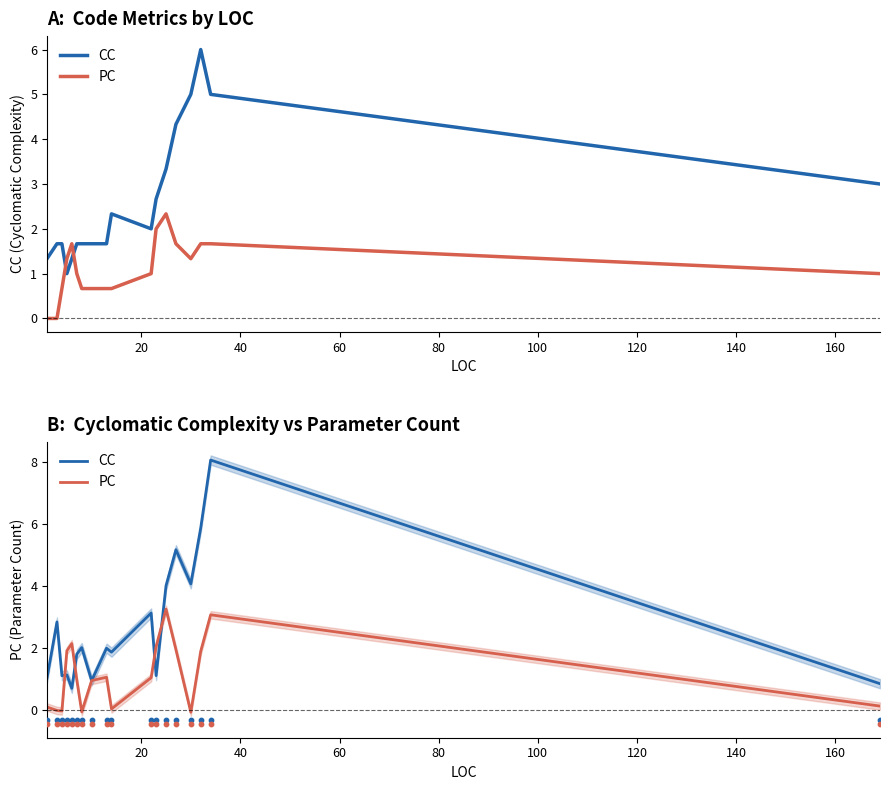

Which series contains the highest Y value?

CC